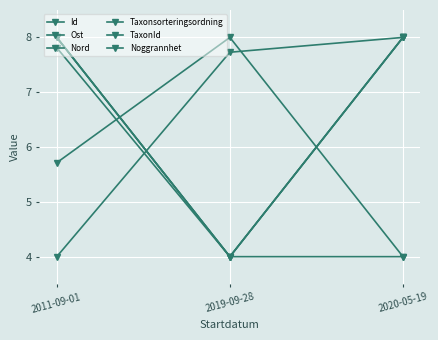

Does the chart have visible grid lines?

Yes